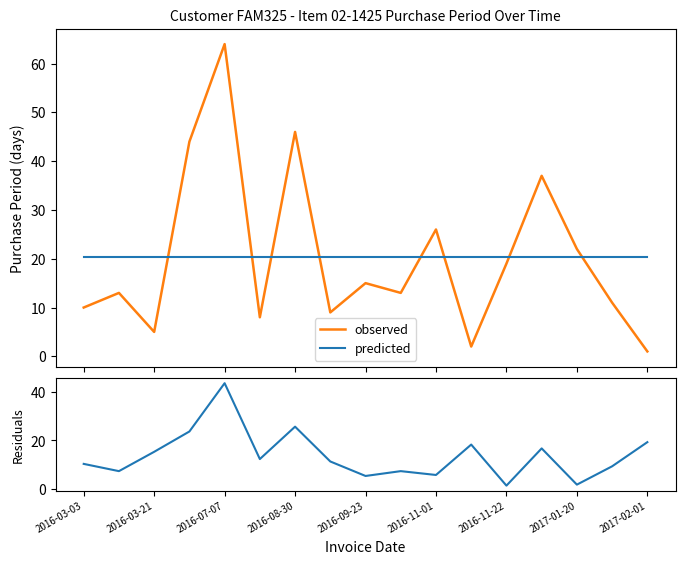

What is the value of the Residuals point at the 9th from the left?

5.3